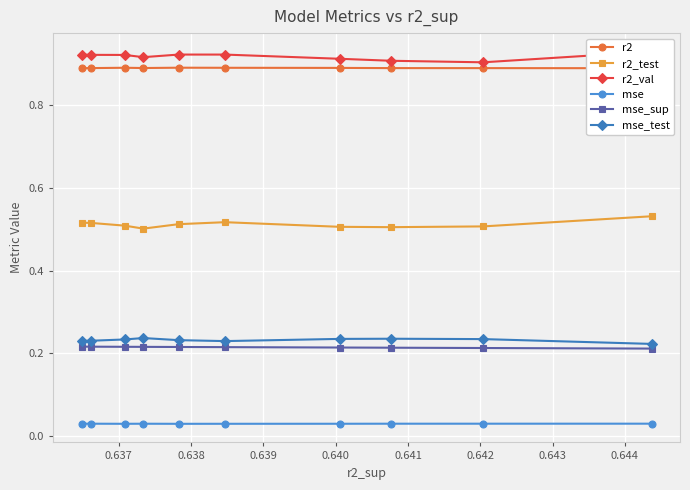

True or false: mse and r2_val intersect in this chart.

False